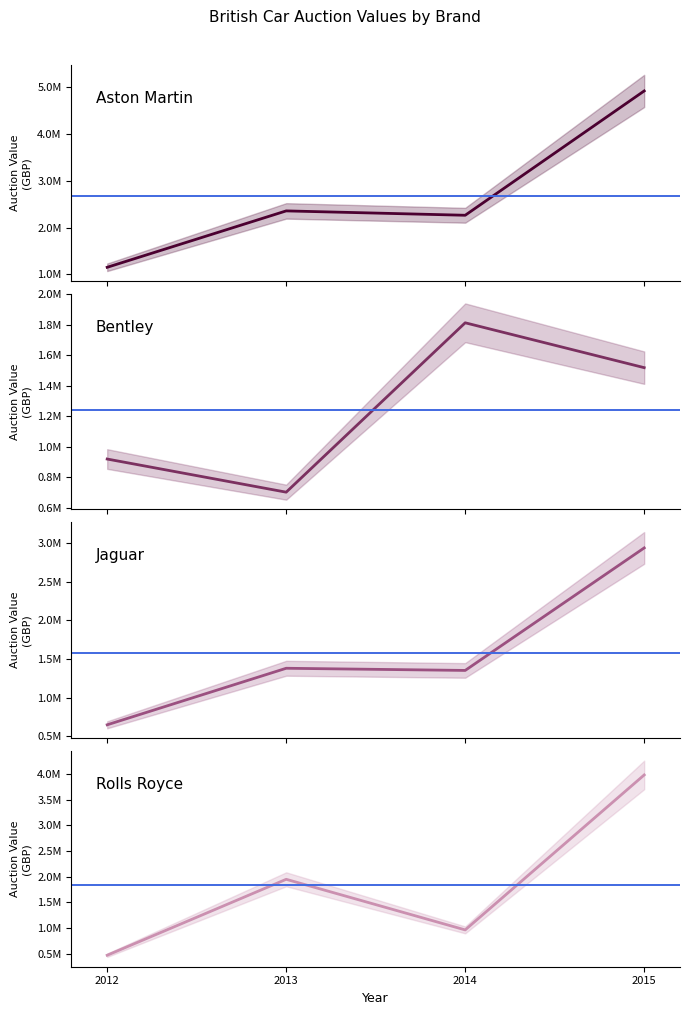

Where does the Aston Martin series first go above 2355660?

2015